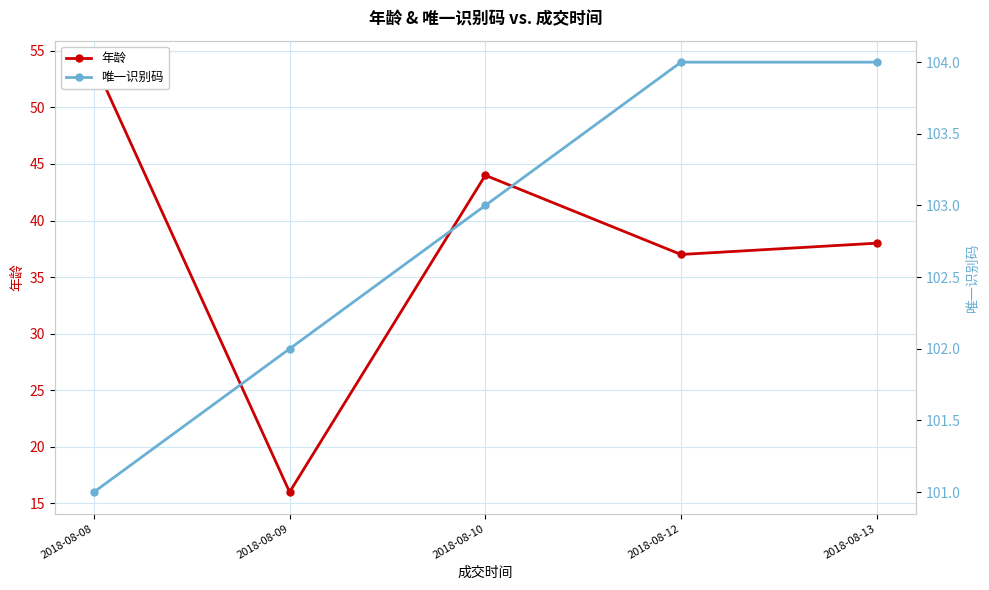

Which series has the largest total across all categories?

唯一识别码